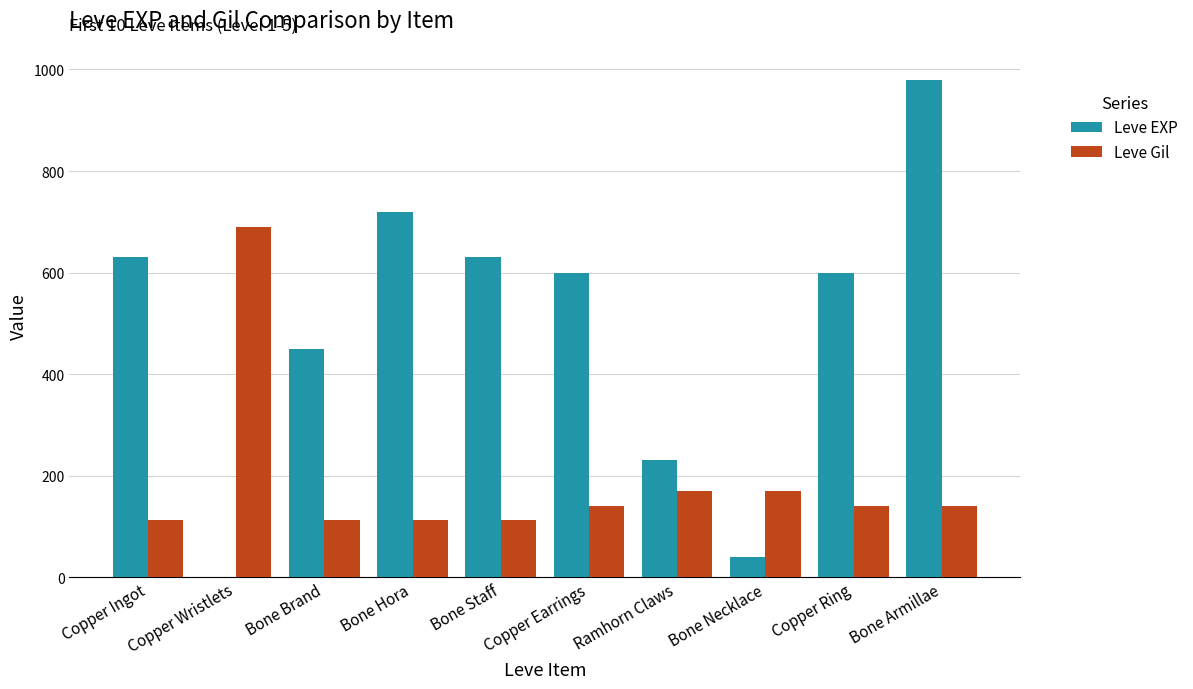

Which series has the largest total across all categories?

Leve EXP